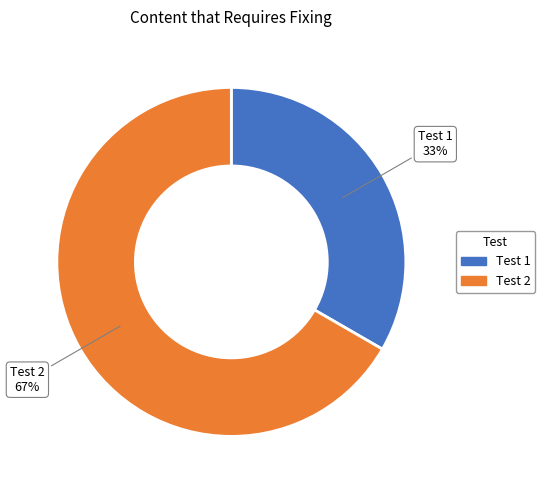

True or false: Test 1 accounts for 27% of the total.

False